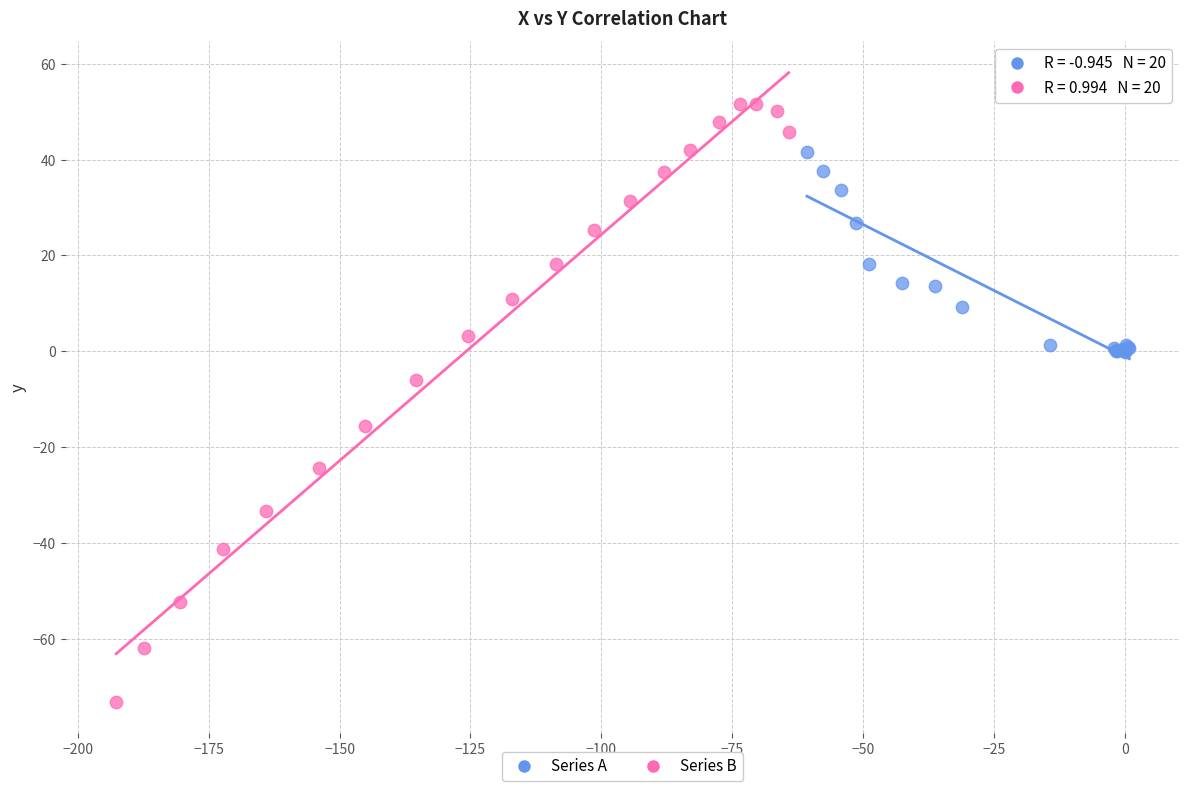

Which series contains the lowest Y value?

Series B